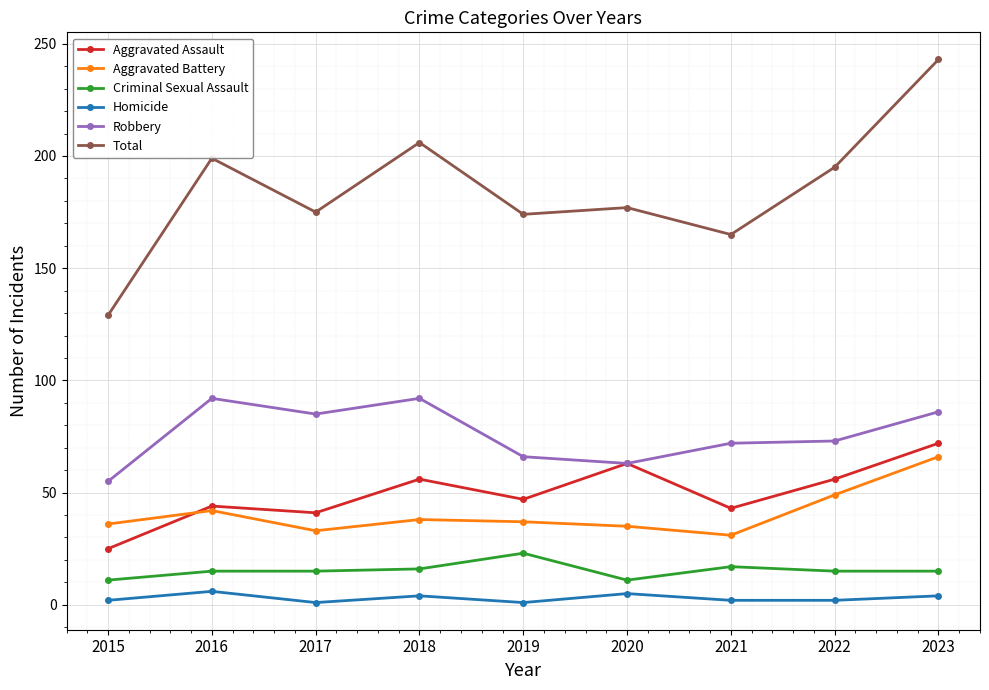

Which category has the highest value in the Aggravated Assault series?

2023